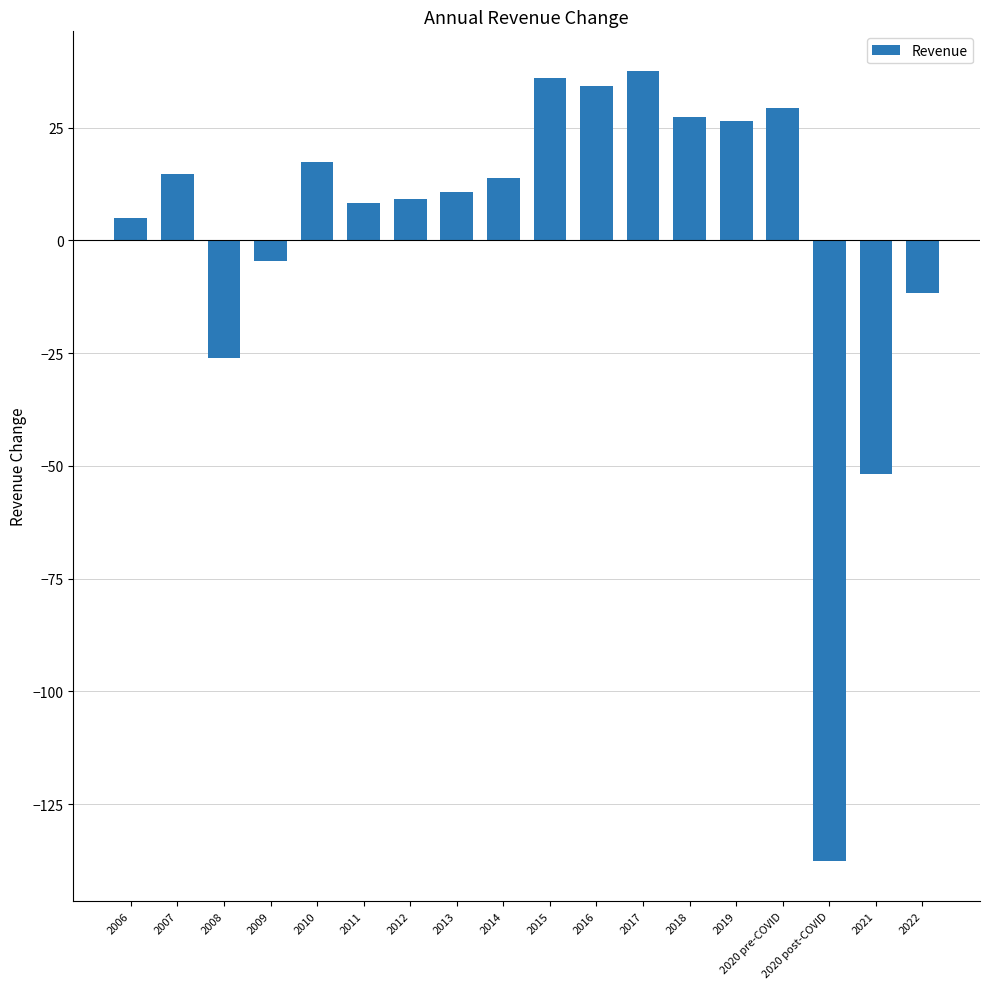

Read the value at 2016.

34.2